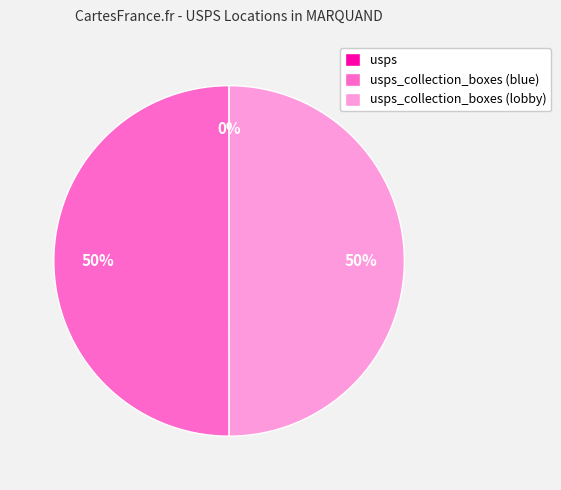

To the nearest percent, what is the difference between the largest and smallest slice percentages?

50%